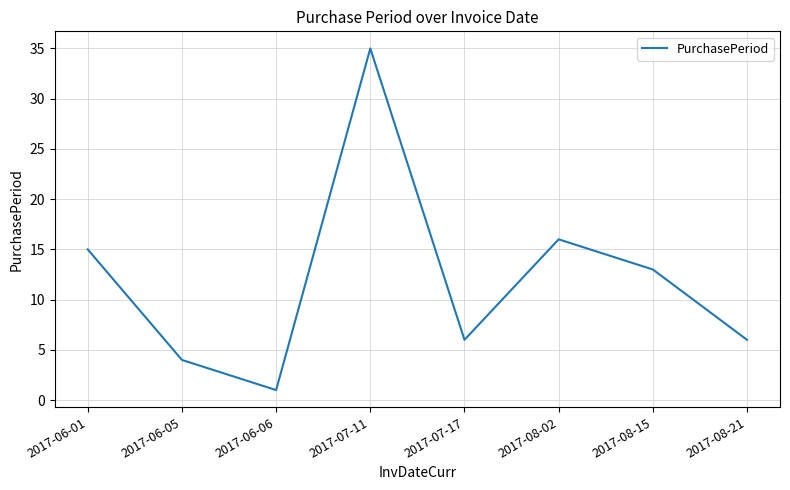

Approximately how many times larger is the value at 2017-06-05 compared to 2017-07-17?

0.7